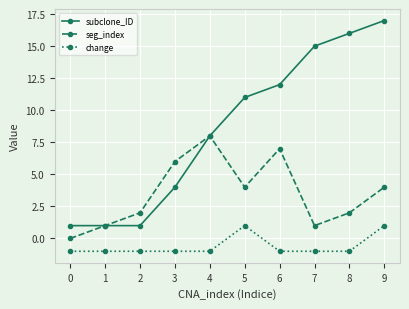

What is the value of the change point at the 1st from the left?

-1